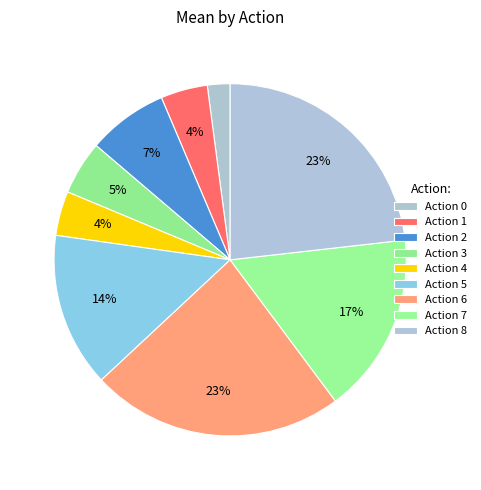

Which has a higher value, Action 1 or Action 0?

Action 1